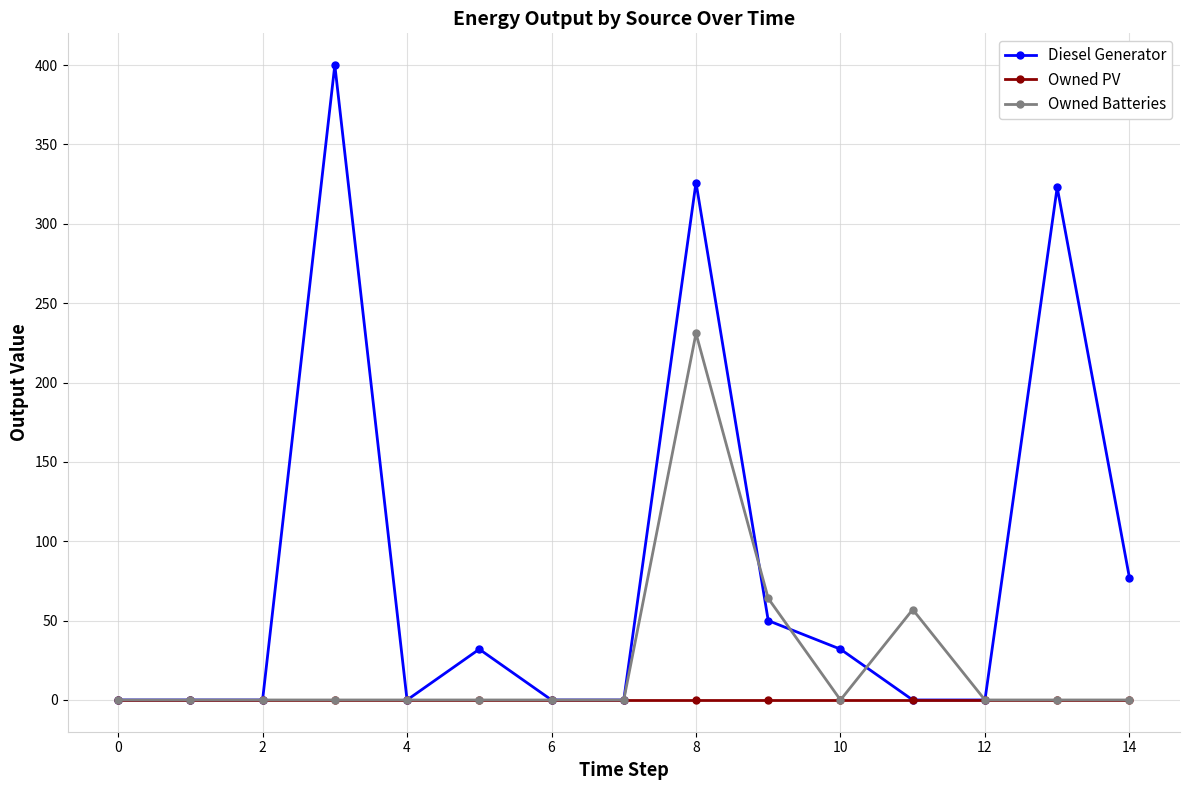

At how many categories does at least one series exceed 175?

3